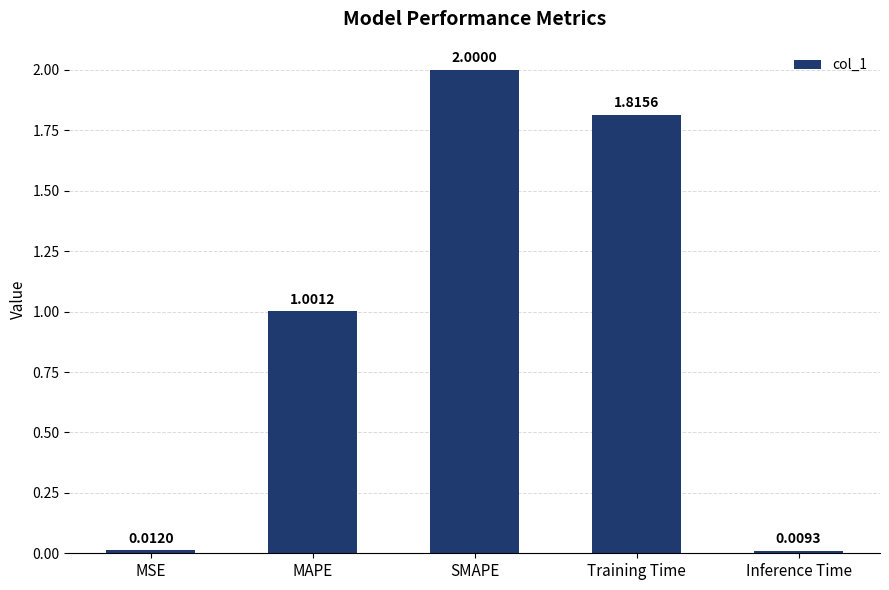

What position from the right is MAPE?

4